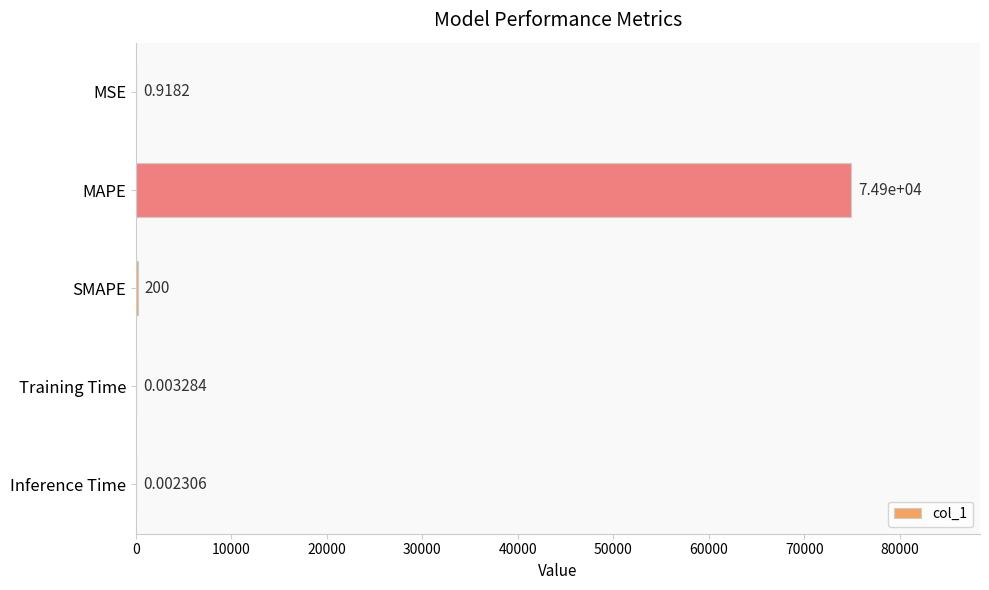

At which label is the value closest to 37447?

SMAPE